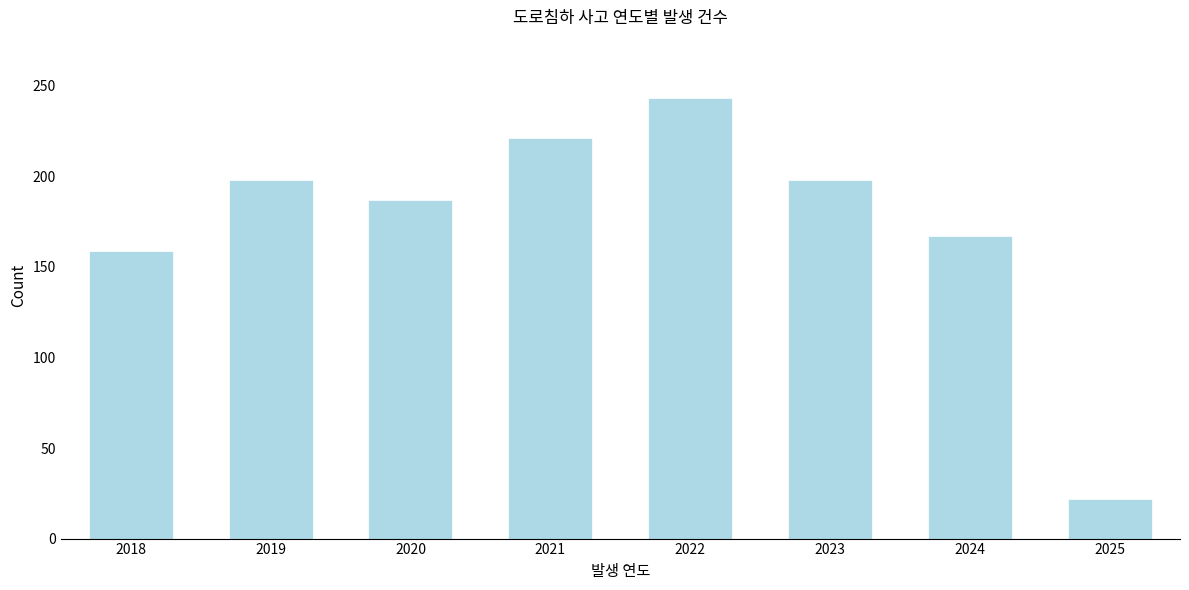

Reading right to left, list all the values displayed in this chart.

2025=22	2024=167	2023=198	2022=243	2021=221	2020=187	2019=198	2018=159